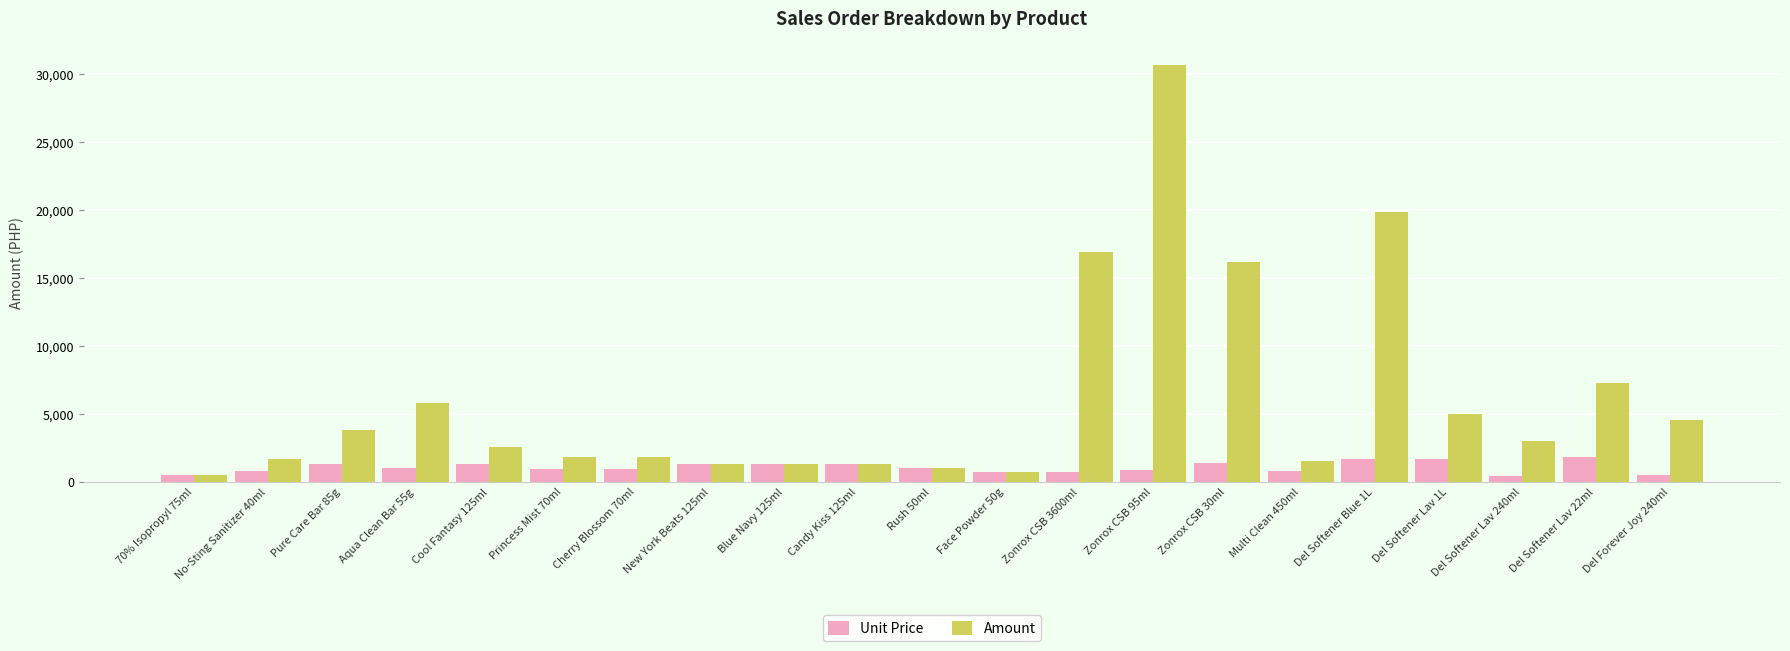

The value of Amount at No-Sting Sanitizer 40ml is 1637.0. True or false?

True